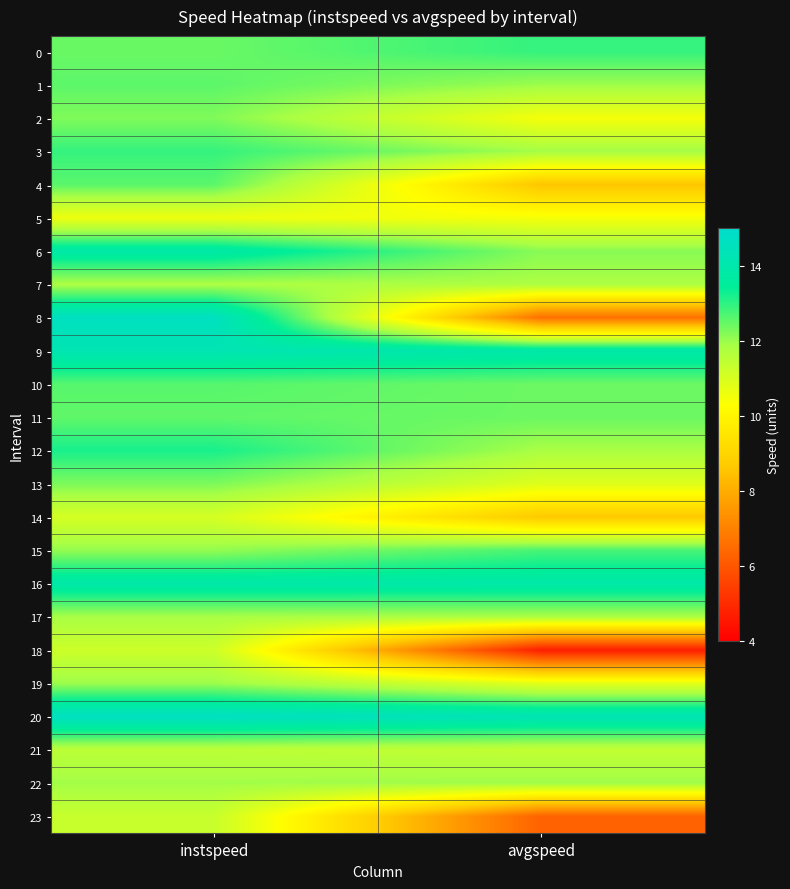

Which series has the largest total across all categories?

20